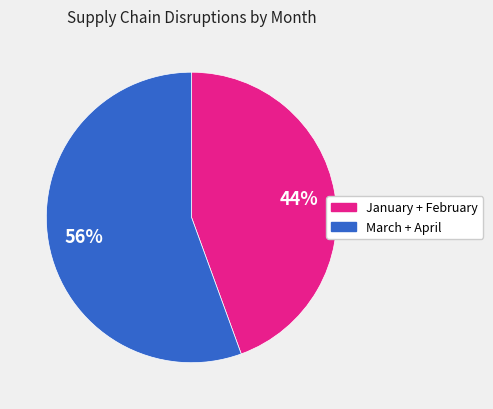

To the nearest percent, what is the average slice percentage?

50%